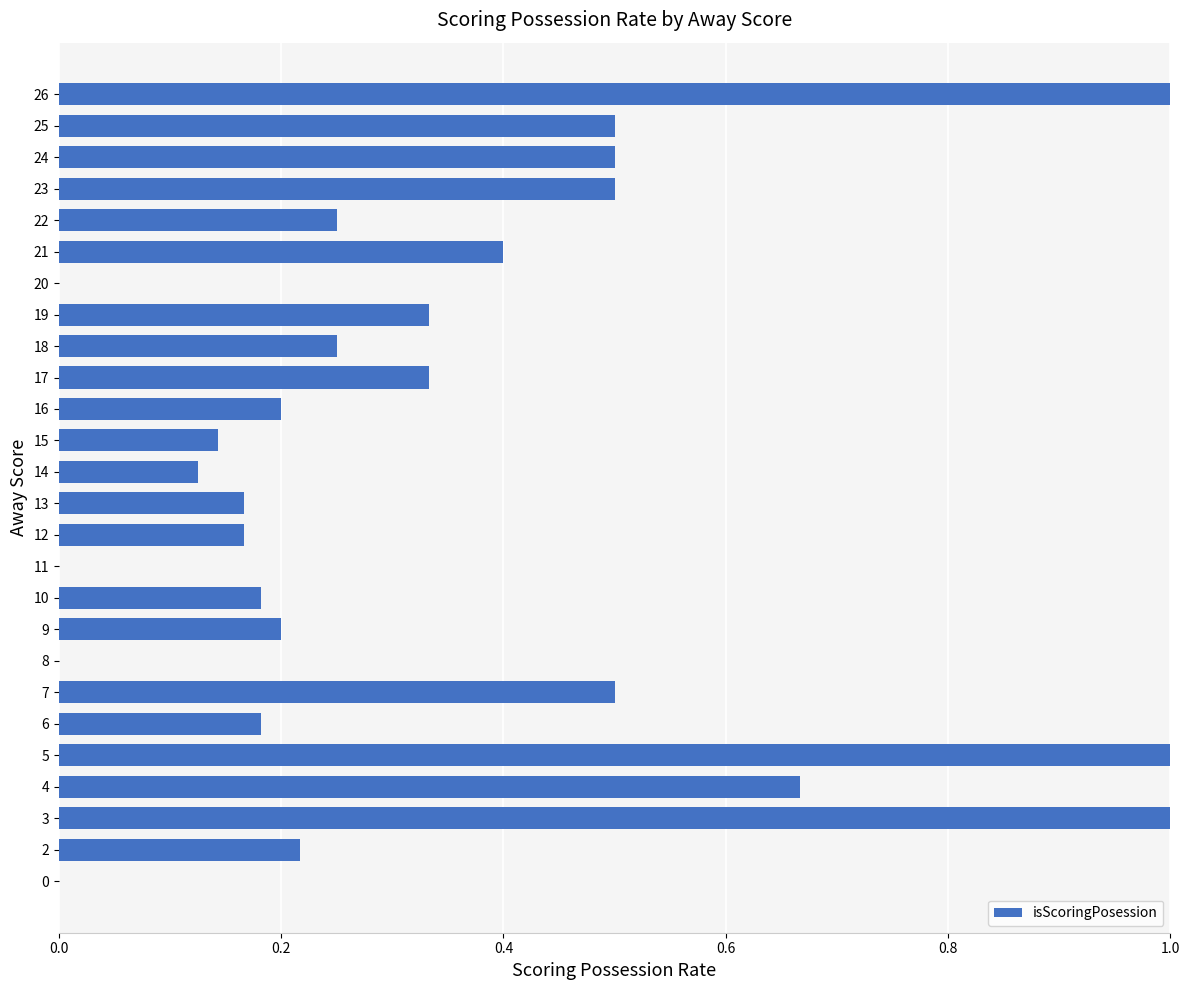

Are the bars grouped side by side (vs. stacked)?

No